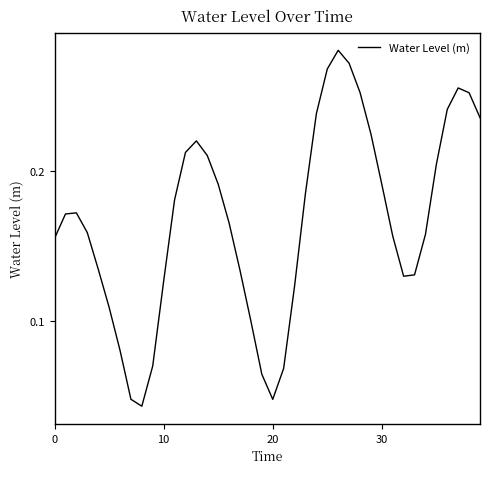

What is the greatest value displayed?

0.3